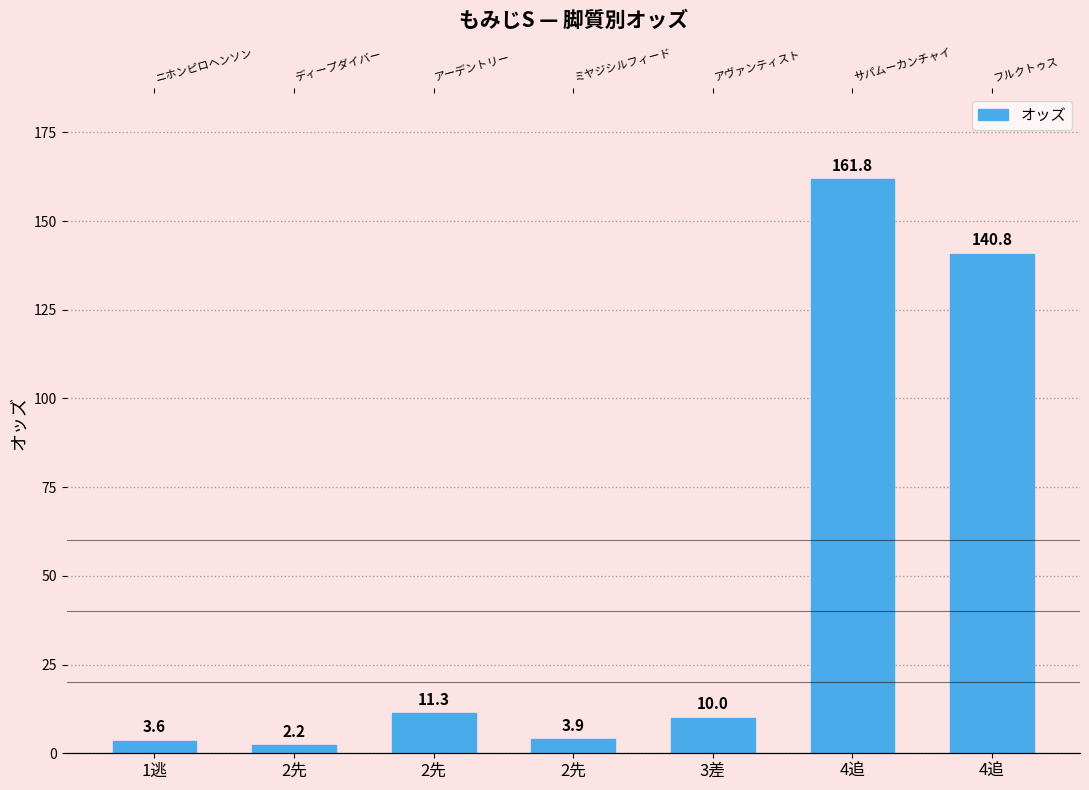

The value at 2先 is 11.3. True or false?

True